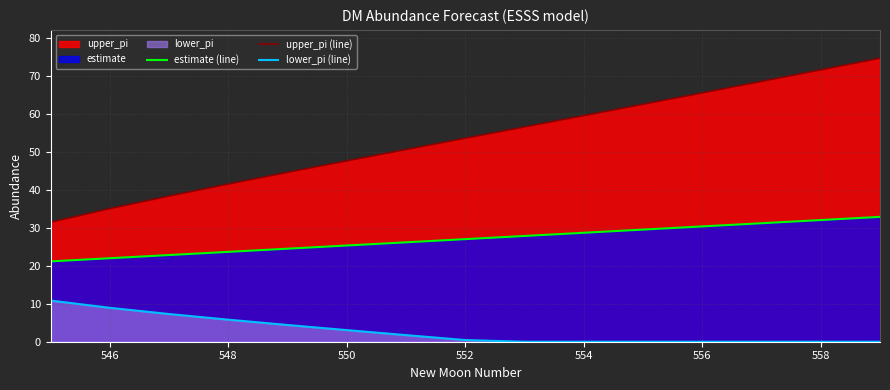

Reading right to left, list all the values displayed in this chart.

estimate (line): 32.8	32.0	31.2	30.3	29.5	28.7	27.8	27.0	26.1	25.3	24.5	23.6	22.8	22.0	21.1
upper_pi (line): 74.6	71.5	68.5	65.4	62.4	59.5	56.5	53.5	50.5	47.6	44.5	41.5	38.3	35.0	31.4
lower_pi (line): 0.0	0.0	0.0	0.0	0.0	0.0	0.0	0.4	1.7	3.1	4.4	5.8	7.3	8.9	10.8